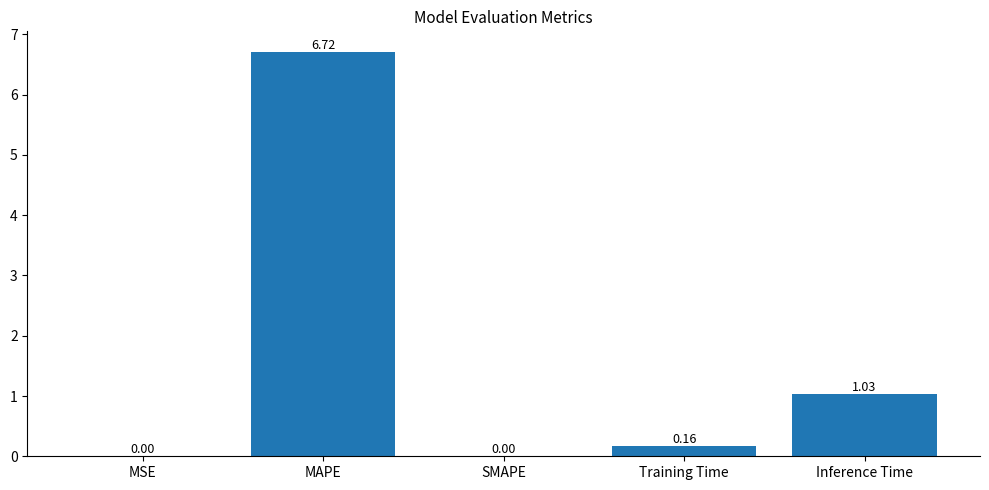

What is the sum of all values?

7.9